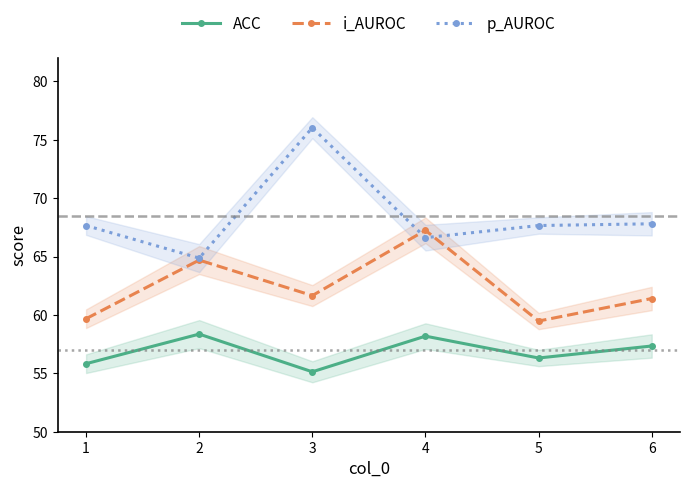

Which series has the widest spread of values?

p_AUROC